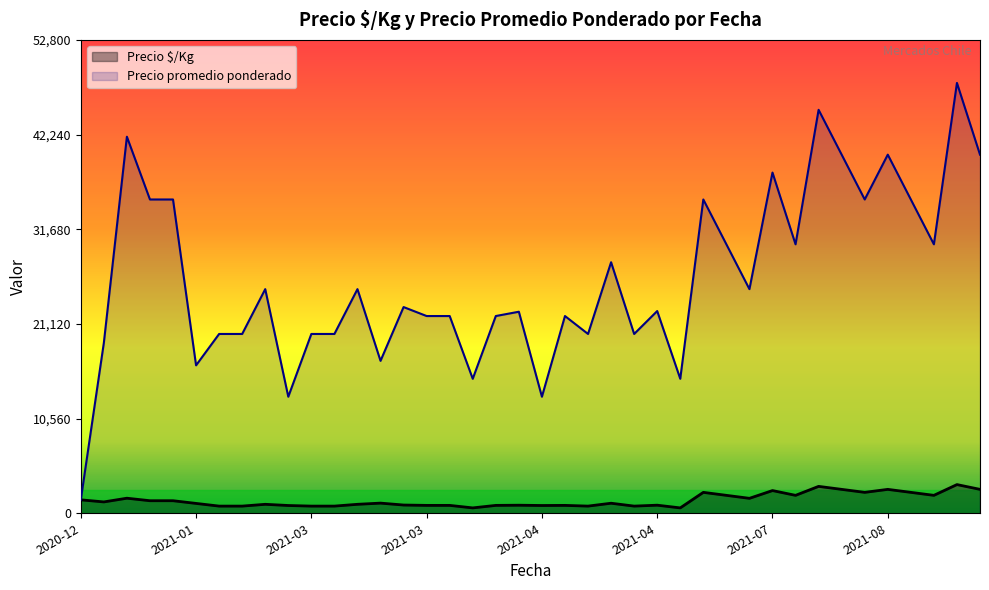

How many data points in Precio $/Kg are above 1120?

19